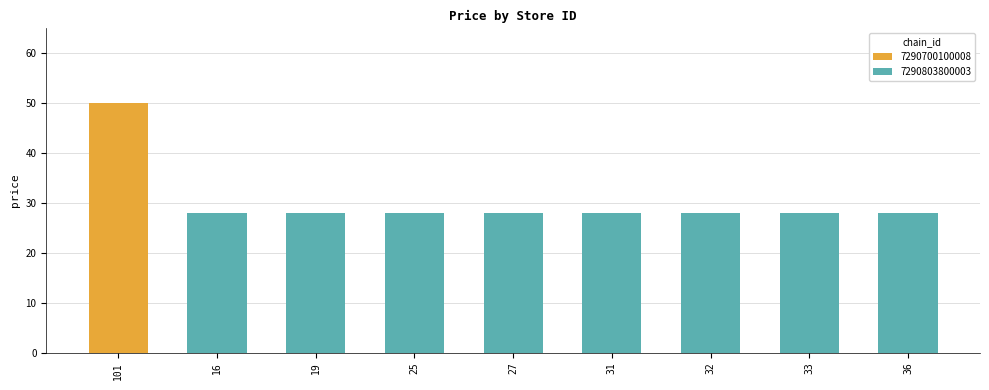

List the labels in order of value, largest first.

101, 16, 19, 25, 27, 31, 32, 33, 36